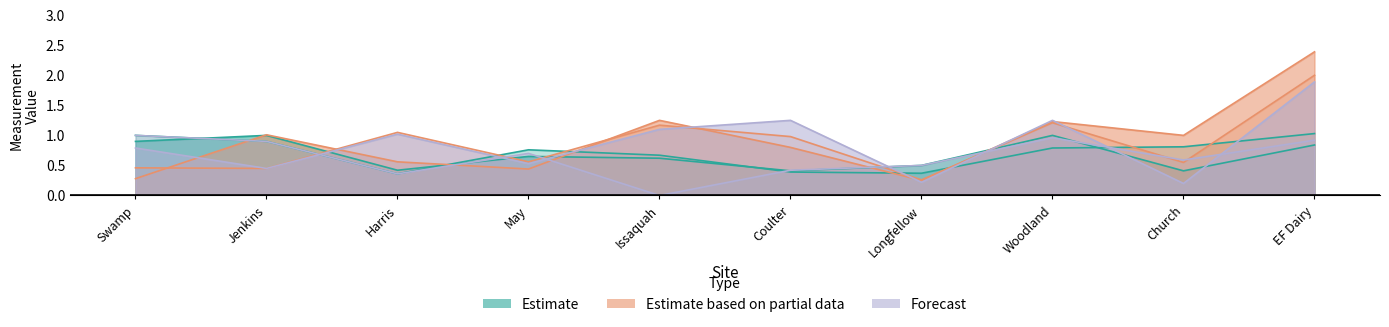

The value of CENT_DEPTH at Woodland is 1.0. True or false?

True